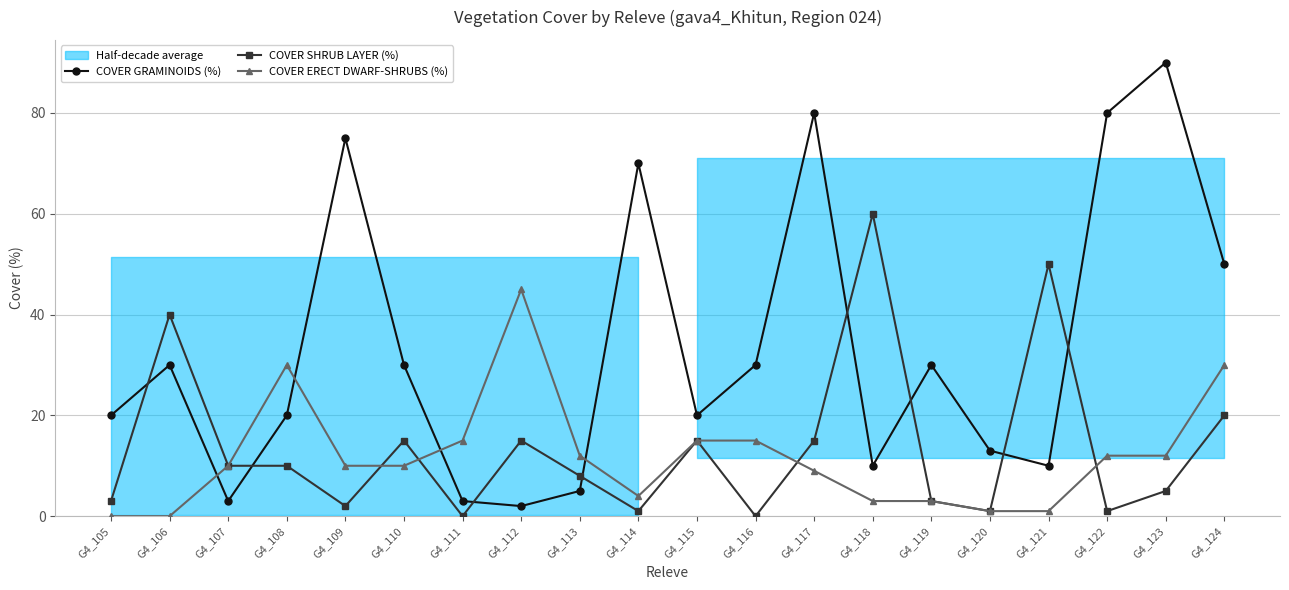

Which series has the largest range (max minus min)?

COVER GRAMINOIDS (%)